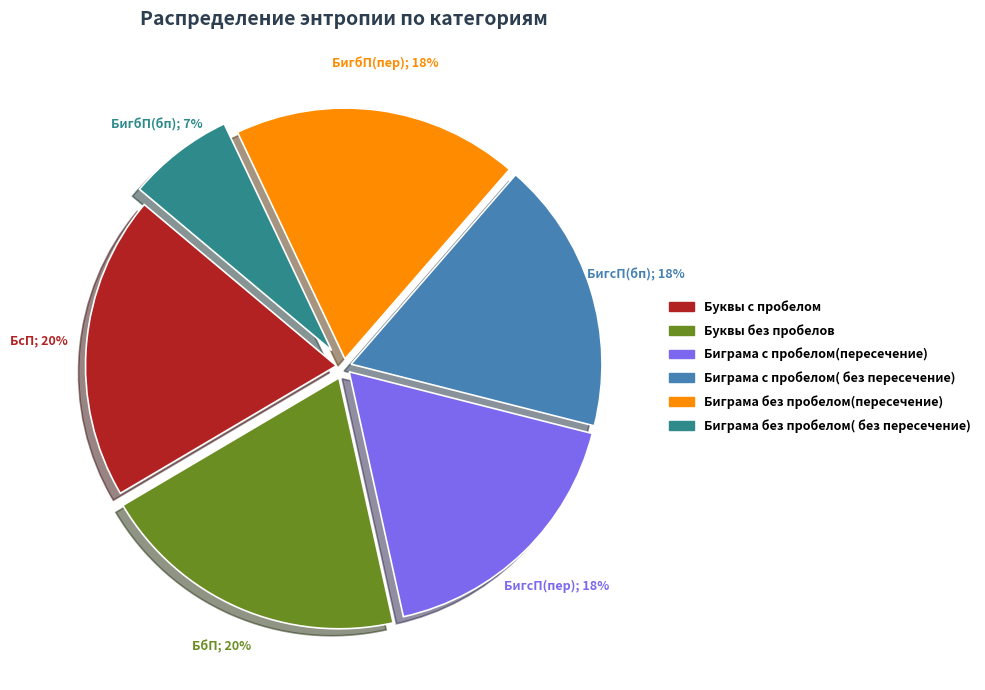

To the nearest percent, what percentage of the pie is Буквы без пробелов?

20%